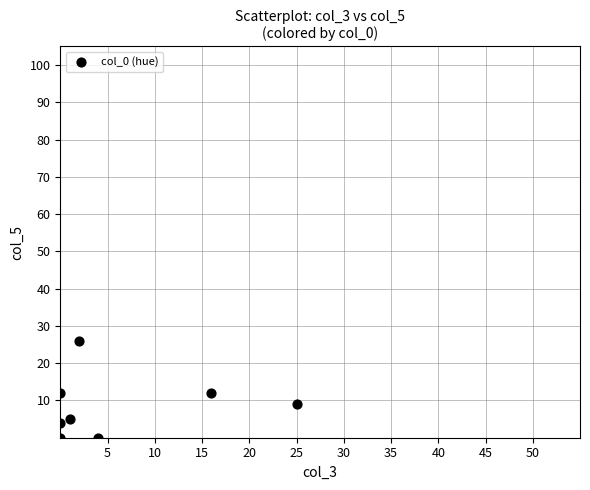

What is the range of Y values (max minus min)?

26